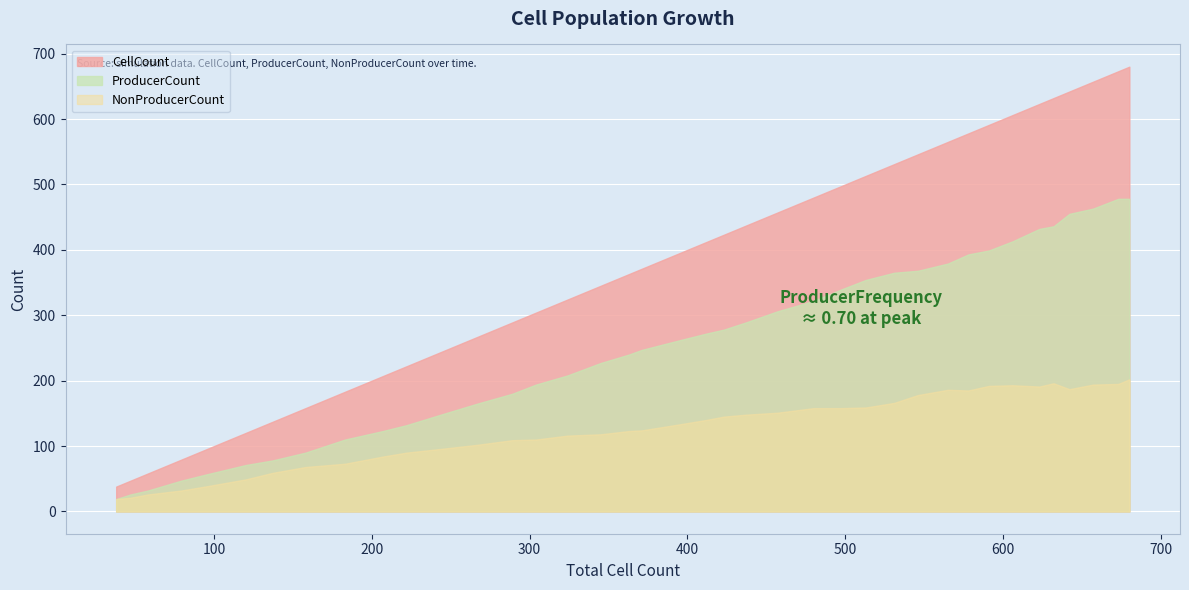

Which series changed the most between 8 and 9?

CellCount